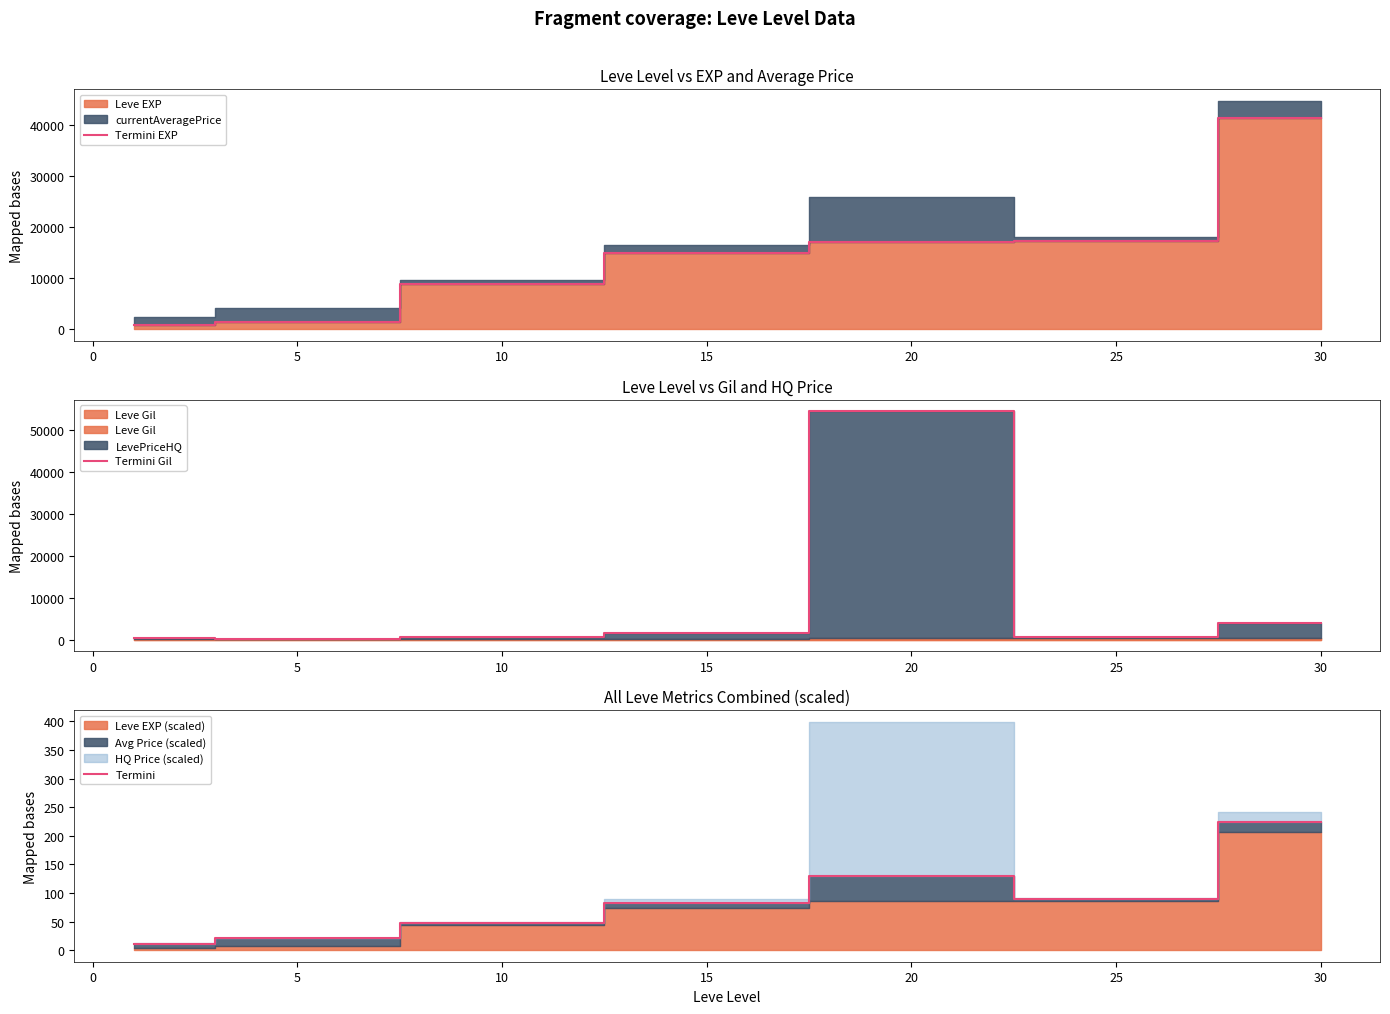

Rank the series by their maximum value, from lowest to highest.

Termini, Termini EXP, Termini Gil